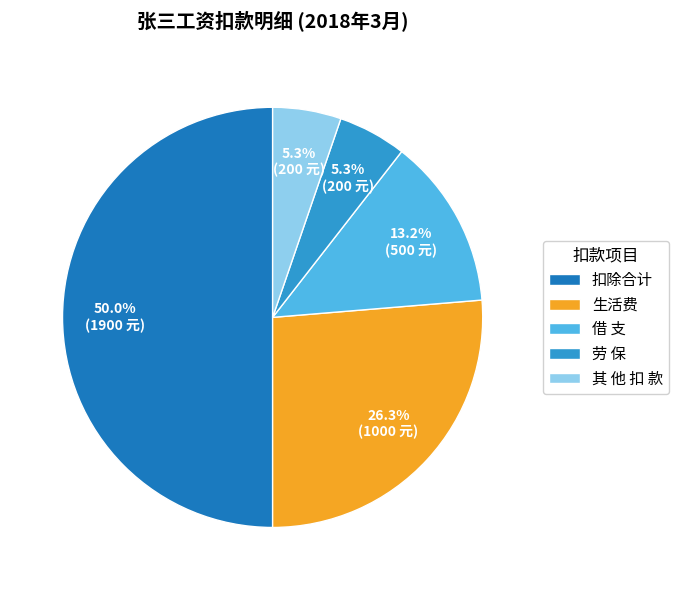

What portion of the pie excludes 生活费?

73.7%